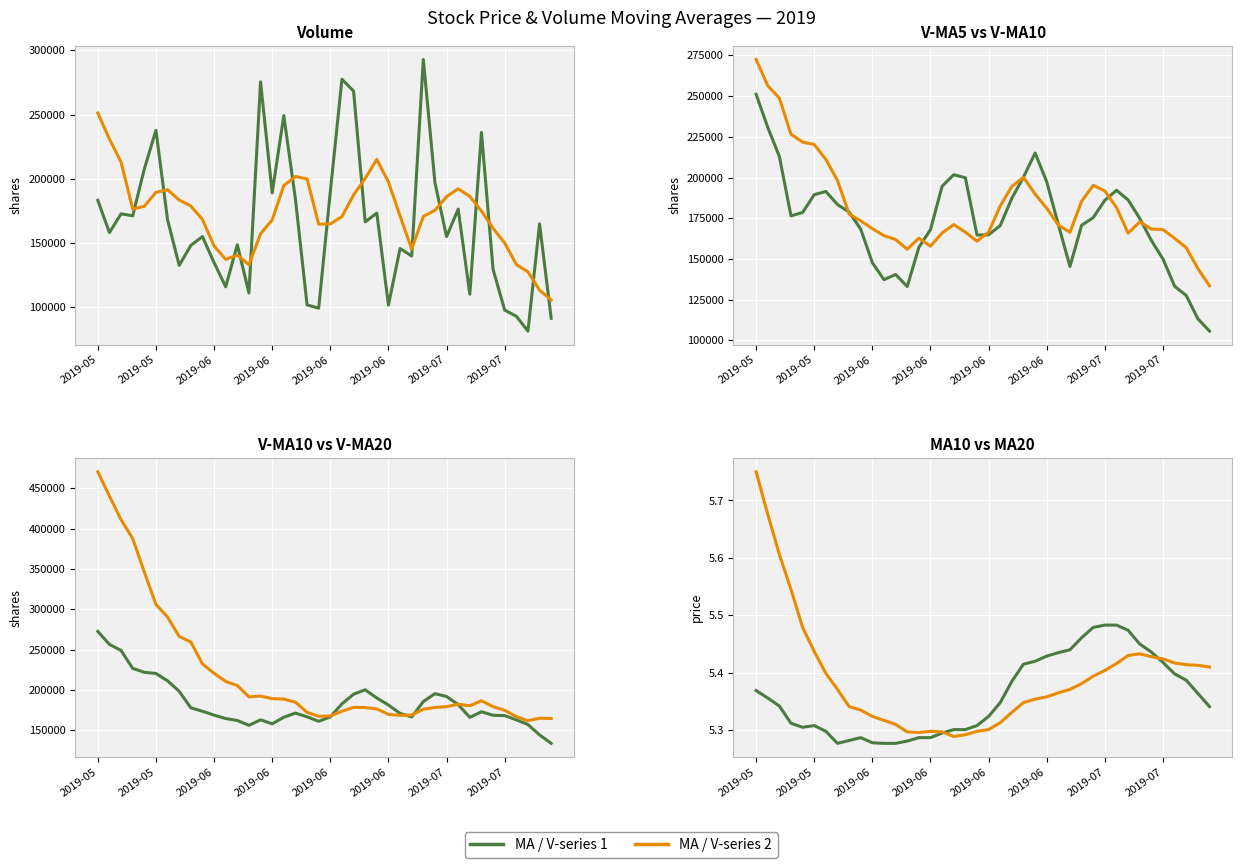

At which category is the sum across all series the highest?

2019-05